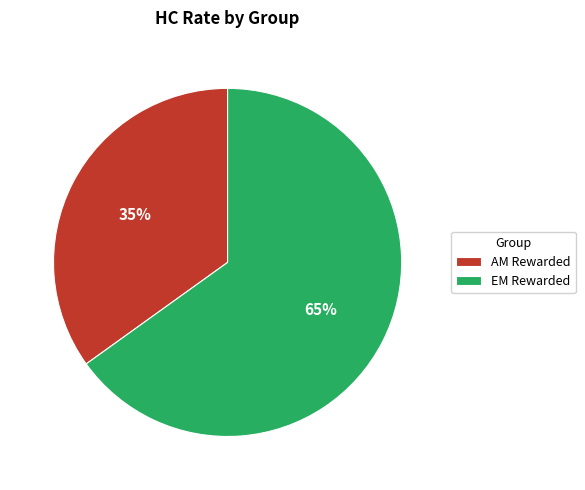

What is the majority slice?

EM Rewarded